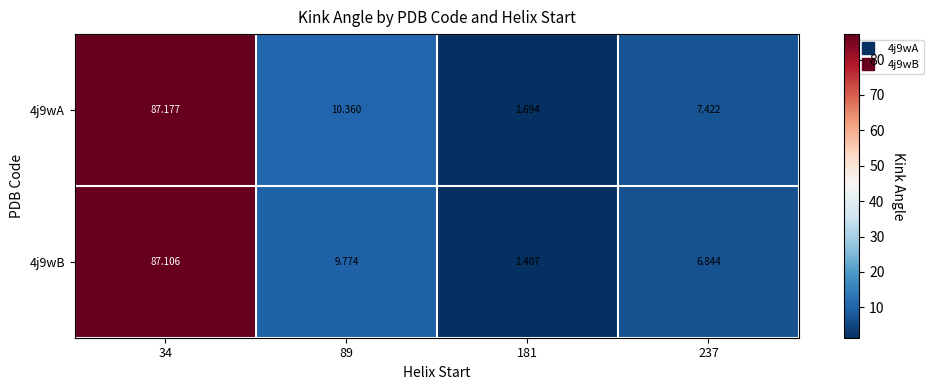

Is the value of 4j9wA at 237 greater than the value of 4j9wB at 34?

No